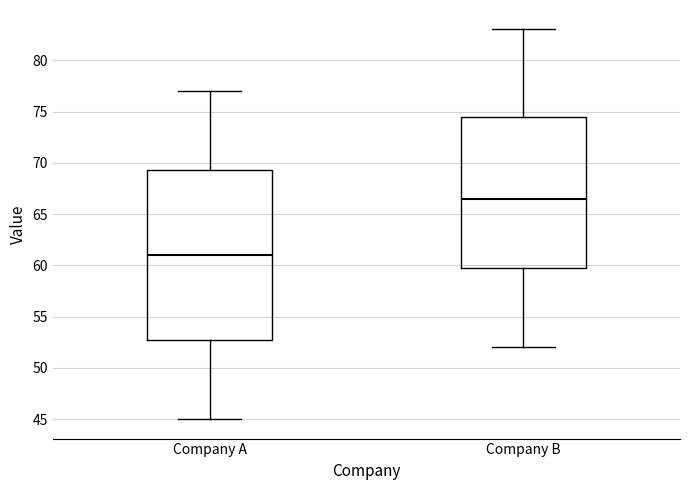

Reading left to right, transcribe this box plot: for each box, give where its median line is, the range the box spans, and where its two whiskers end, as read against the y-axis. The values are not printed on the chart, so give them approximately, as read against the axis.

Company A: median 61.0, box 53.0 to 69.5, whiskers 45.0 to 77.0
Company B: median 66.5, box 60.0 to 74.5, whiskers 52.0 to 83.0